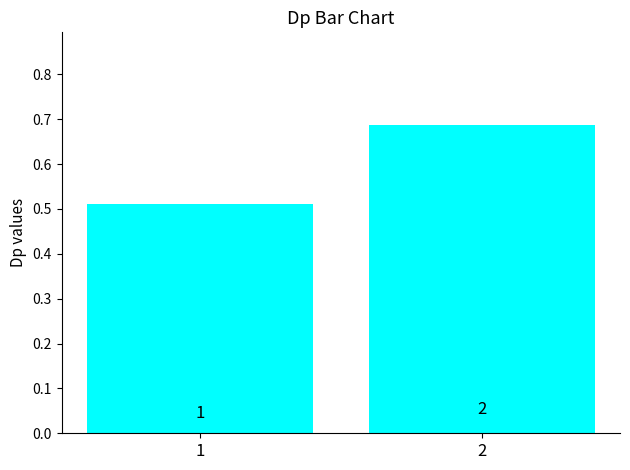

What is the greatest value displayed?

0.7